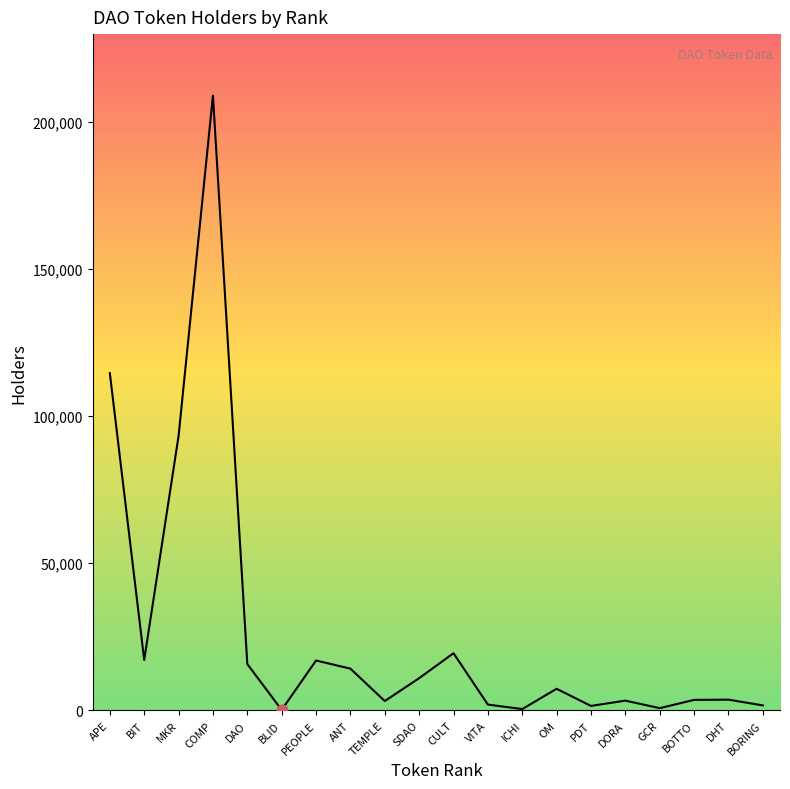

What is the ratio of the value at OM to the value at ICHI?

18.5